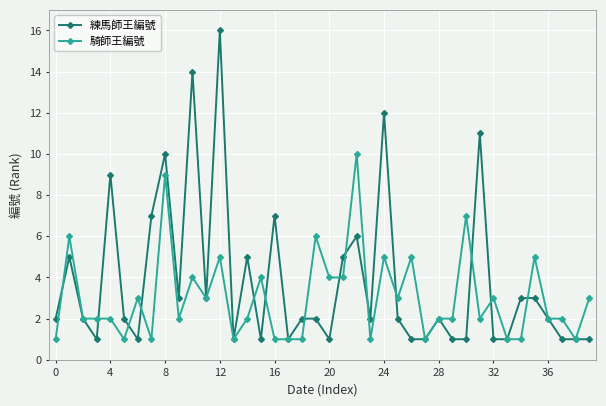

What is the value of the 騎師王編號 point at the 21st from the left?

4